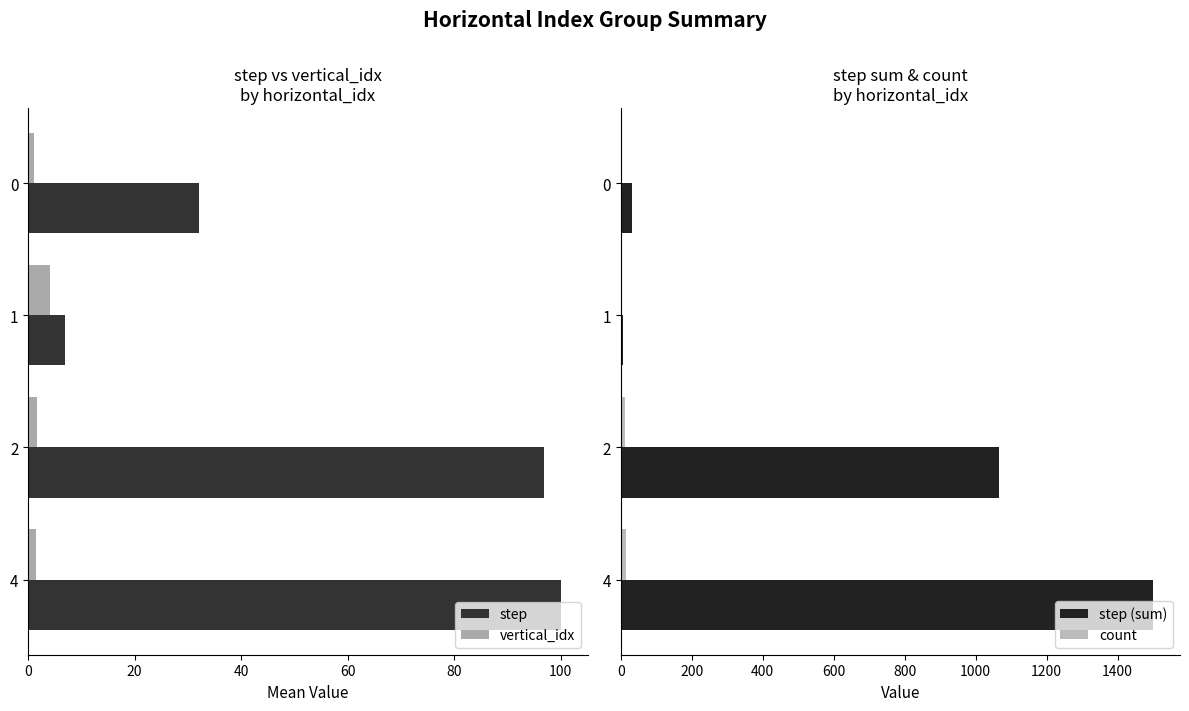

Which category has the highest value in the vertical_idx series?

1